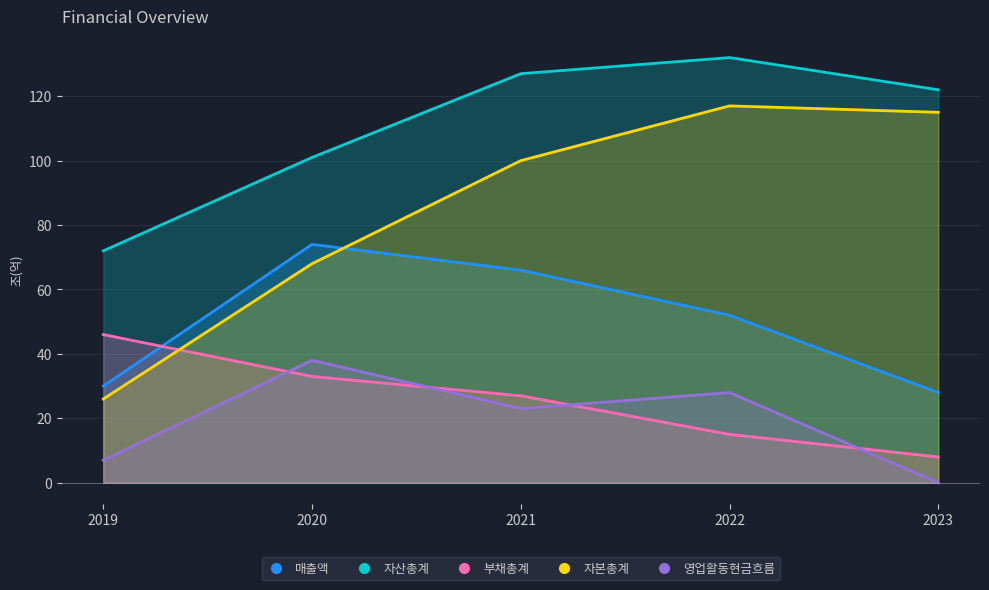

List the labels in order of 자본총계 value, largest first.

2022, 2023, 2021, 2020, 2019